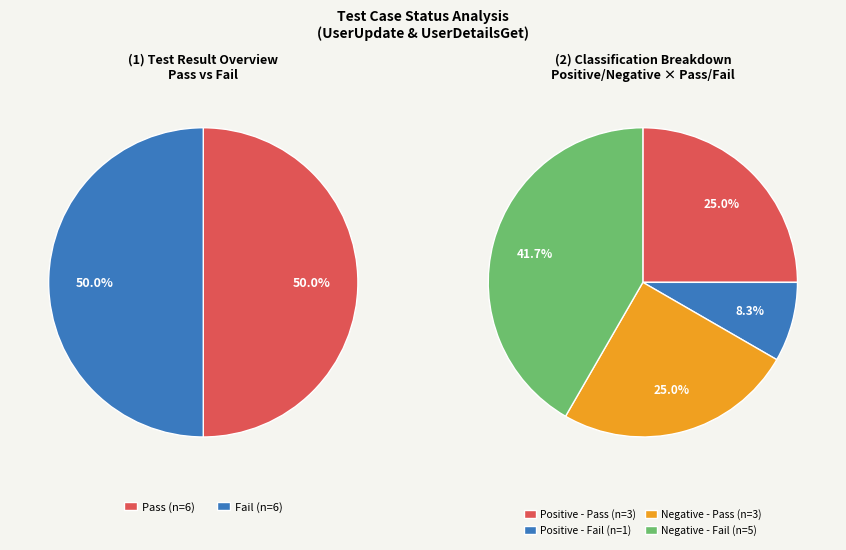

Do Pass and Fail together represent more than half of the pie?

Yes